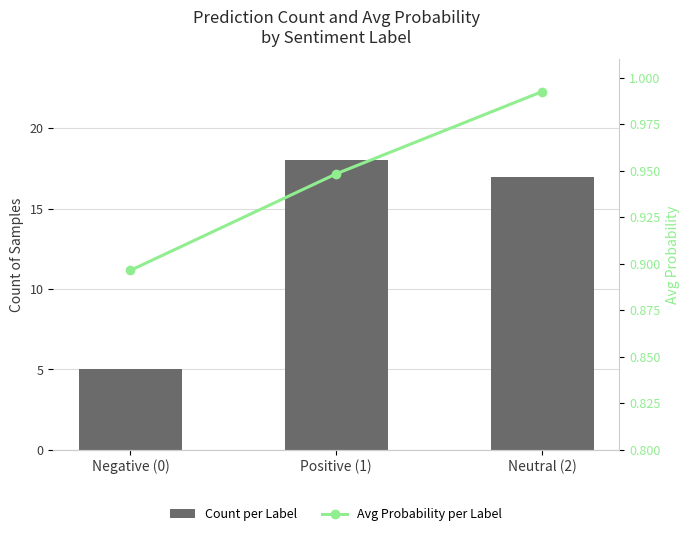

Reading right to left, what are all the values shown in this chart?

Count per Label: Neutral (2)=17.0	Positive (1)=18.0	Negative (0)=5.0
Avg Probability per Label: Neutral (2)=1.0	Positive (1)=0.9	Negative (0)=0.9